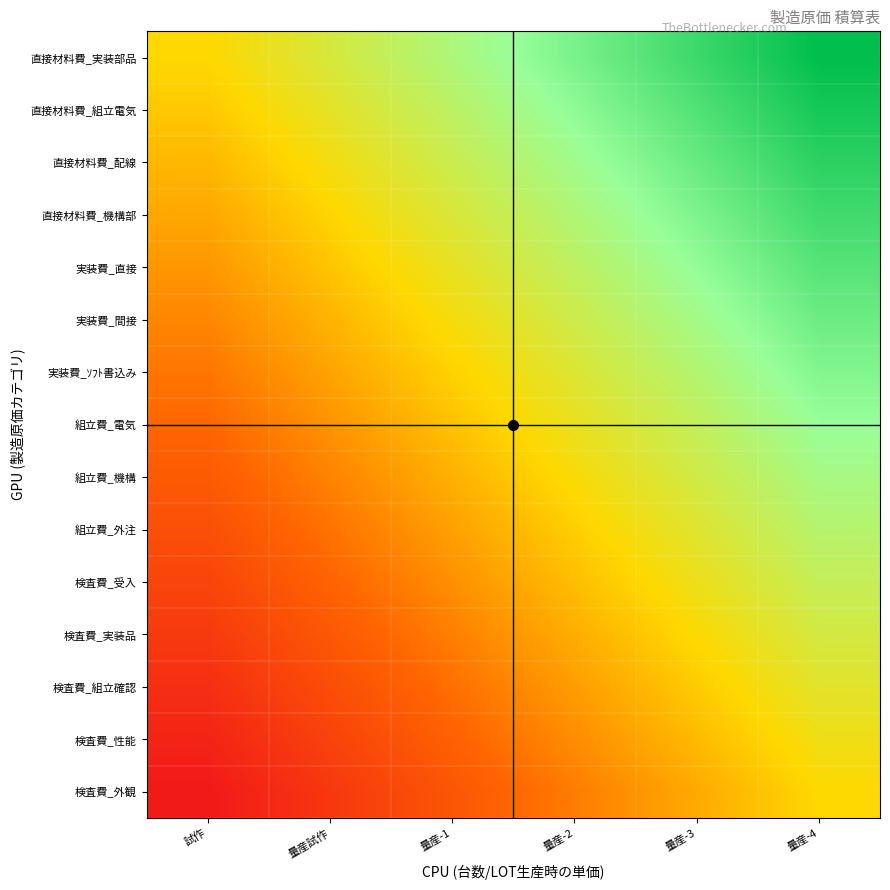

What is the minimum value shown in the chart?

-1.0